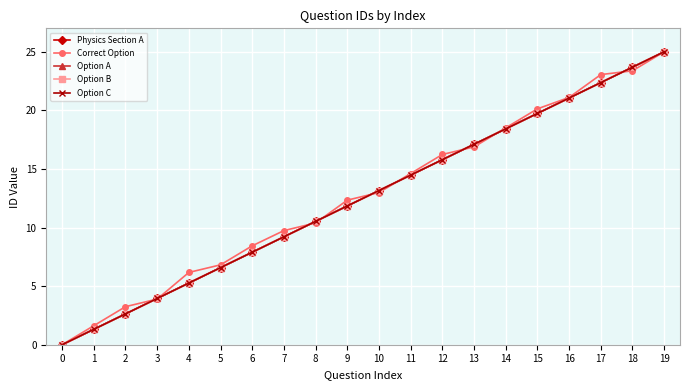

Reading left to right, transcribe all the data shown in this chart.

Physics Section A: 0.0	1.3	2.6	3.9	5.3	6.6	7.9	9.2	10.5	11.8	13.2	14.5	15.8	17.1	18.4	19.7	21.1	22.4	23.7	25.0
Correct Option: 0.0	1.6	3.2	3.9	6.2	6.8	8.4	9.7	10.4	12.3	13.0	14.6	16.2	16.9	18.5	20.1	21.1	23.1	23.4	25.0
Option A: 0.0	1.3	2.6	3.9	5.3	6.6	7.9	9.2	10.5	11.8	13.2	14.5	15.8	17.1	18.4	19.7	21.1	22.4	23.7	25.0
Option B: 0.0	1.3	2.6	3.9	5.3	6.6	7.9	9.2	10.5	11.8	13.2	14.5	15.8	17.1	18.4	19.7	21.1	22.4	23.7	25.0
Option C: 0.0	1.3	2.6	3.9	5.3	6.6	7.9	9.2	10.5	11.8	13.2	14.5	15.8	17.1	18.4	19.7	21.1	22.4	23.7	25.0